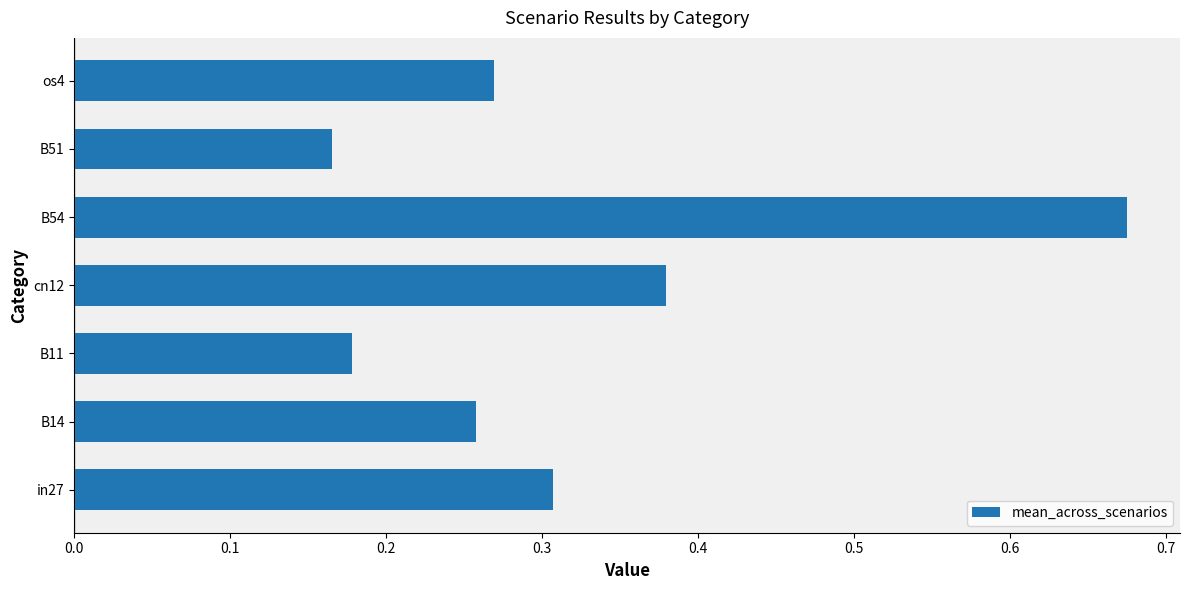

At which label is the value closest to 0?

B51